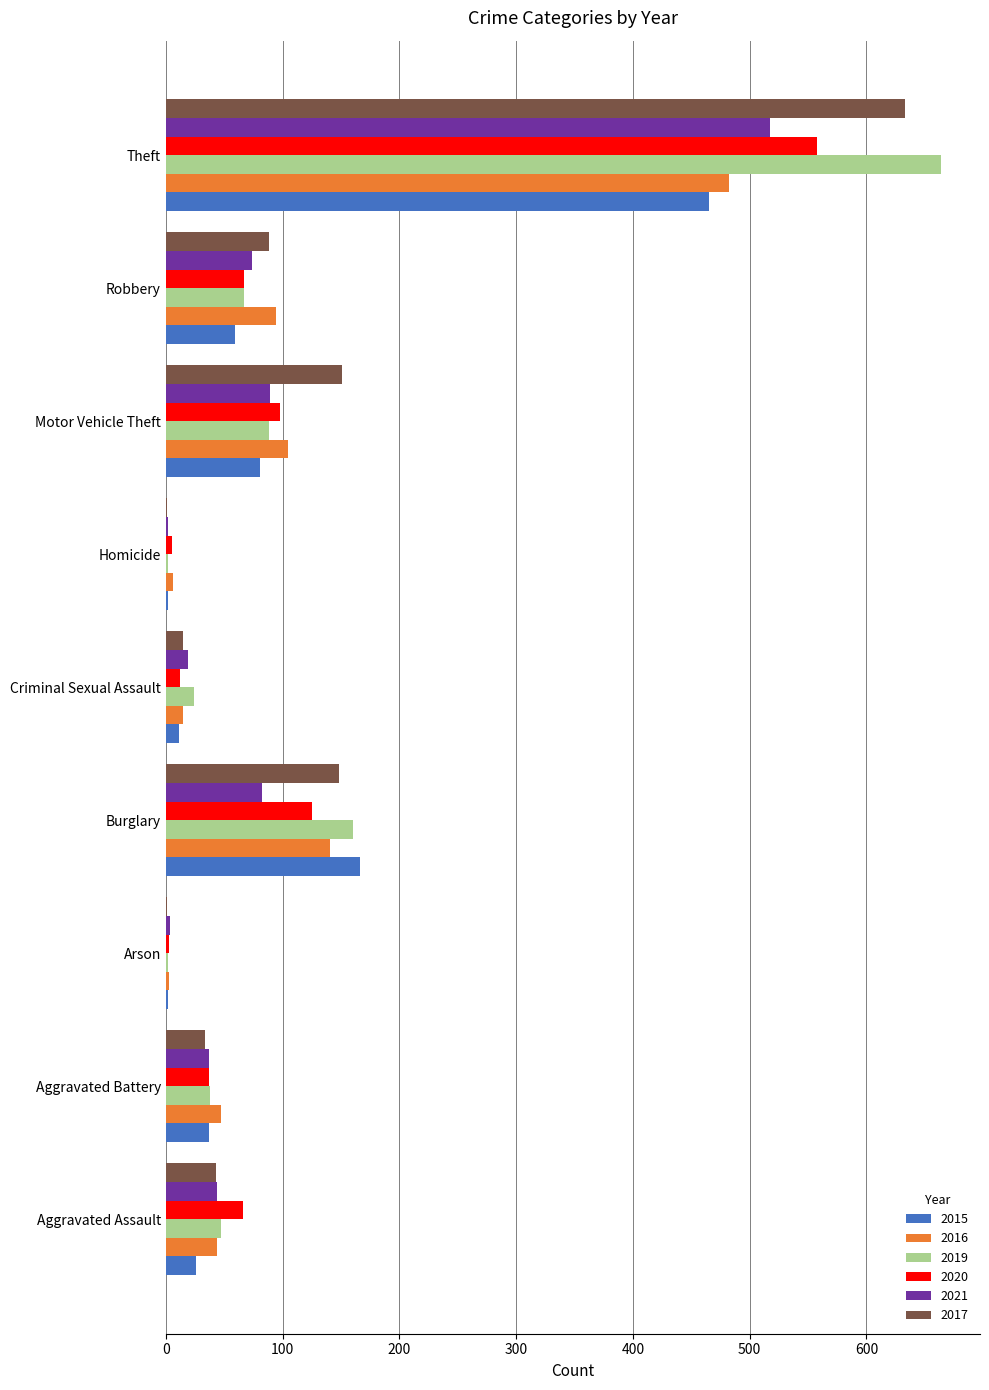

At which category is the sum across all series the highest?

Theft